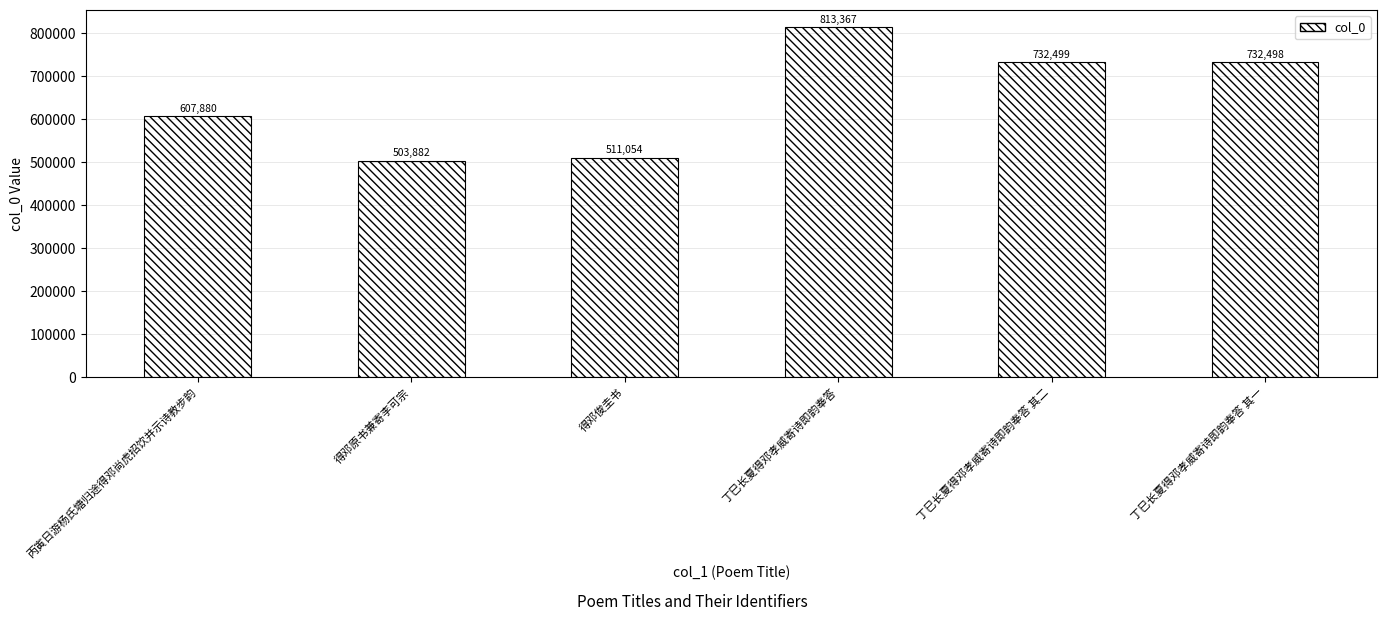

List the labels in order of value, smallest first.

得邓原书兼寄李可宗, 得邓俊圭书, 丙寅日游杨氏塘归途得邓尚虎招饮并示诗教步韵, 丁巳长夏得邓孝威寄诗即韵奉答 其一, 丁巳长夏得邓孝威寄诗即韵奉答 其二, 丁巳长夏得邓孝威寄诗即韵奉答